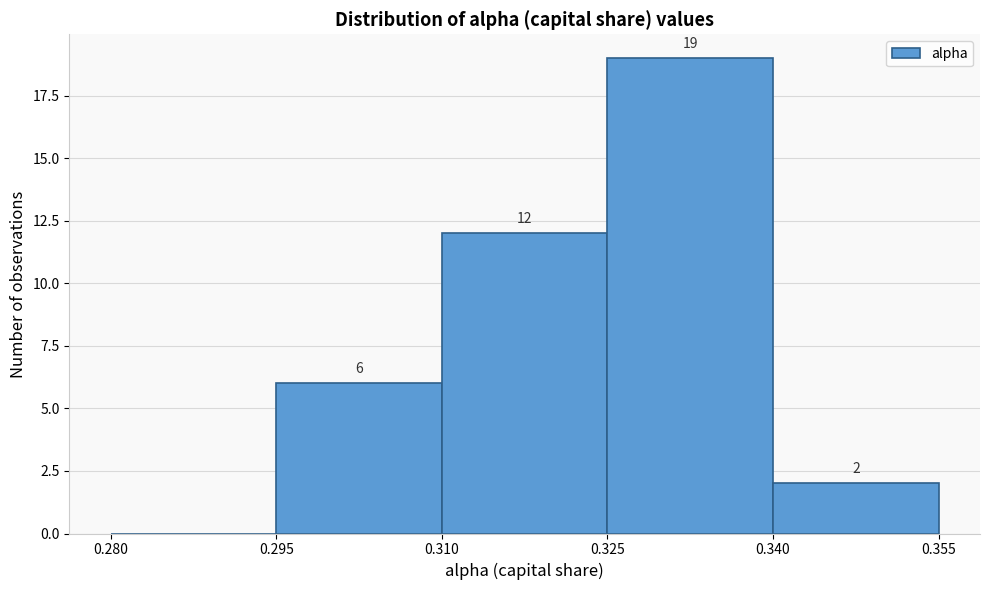

Which range on the x-axis has the tallest bar?

0.325 to 0.340